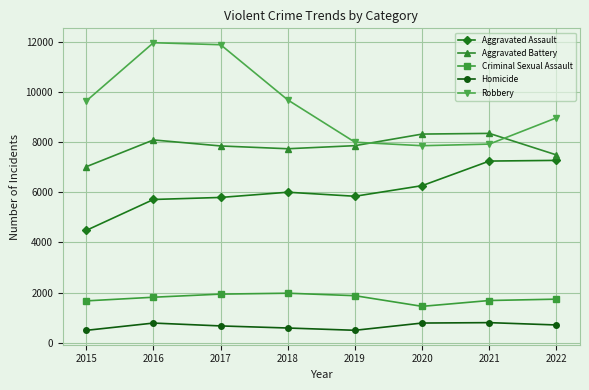

Which series has the largest total across all categories?

Robbery